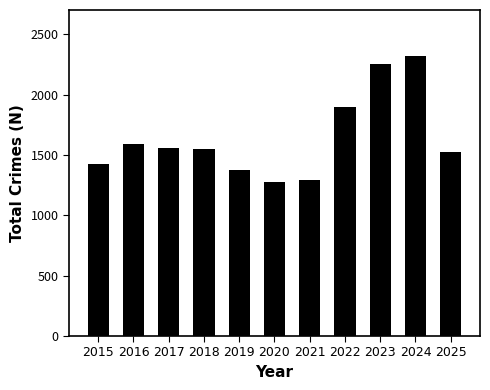

What is the value of the 2nd bar from the left?

1589